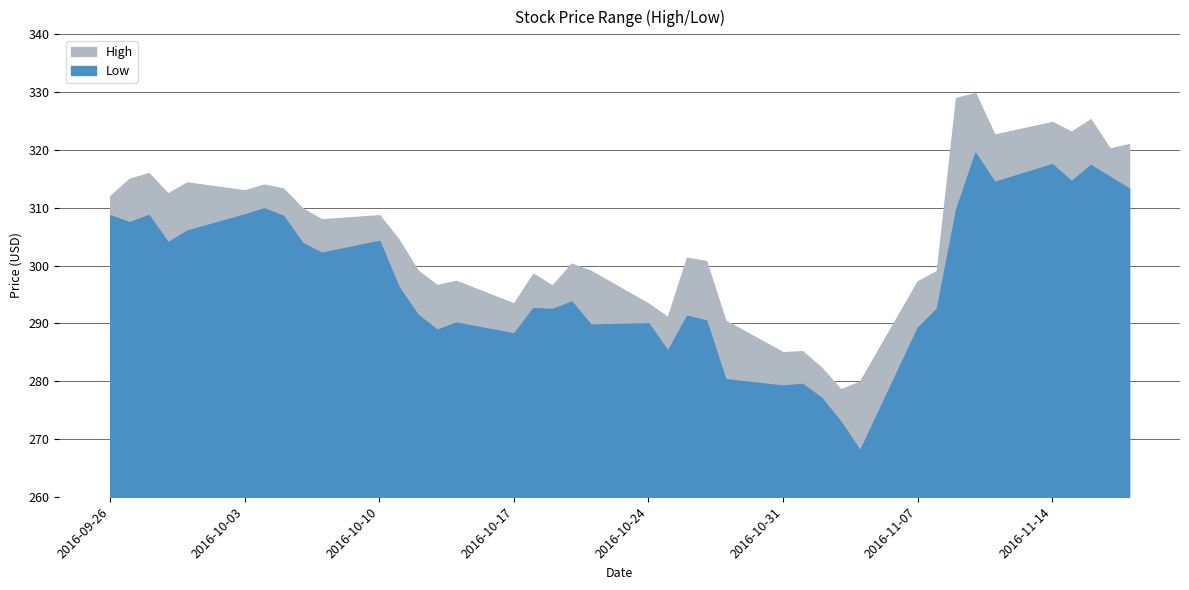

What is the value of the High point at the 28th from the left?

282.3